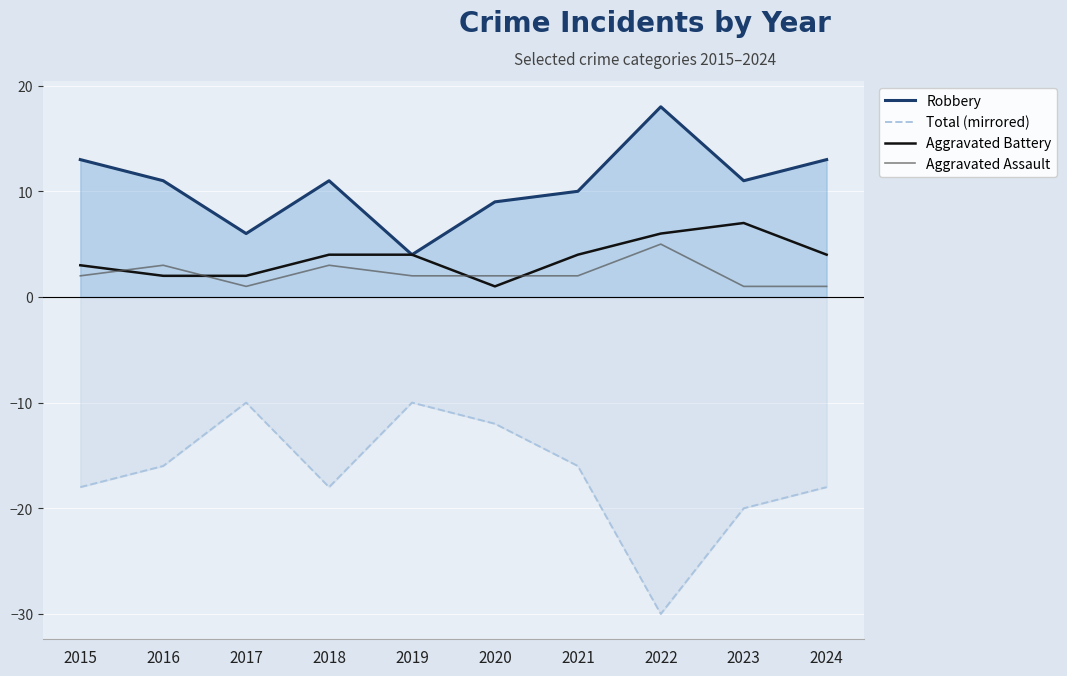

How many data points in Aggravated Assault are less than 2?

3